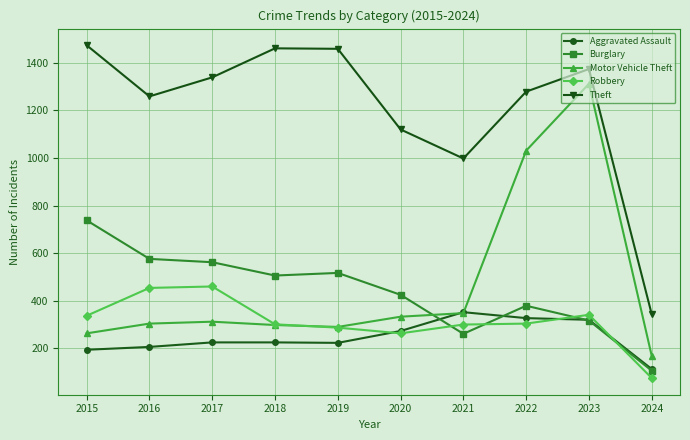

True or false: Theft has more than 0 points higher than both neighbors.

True